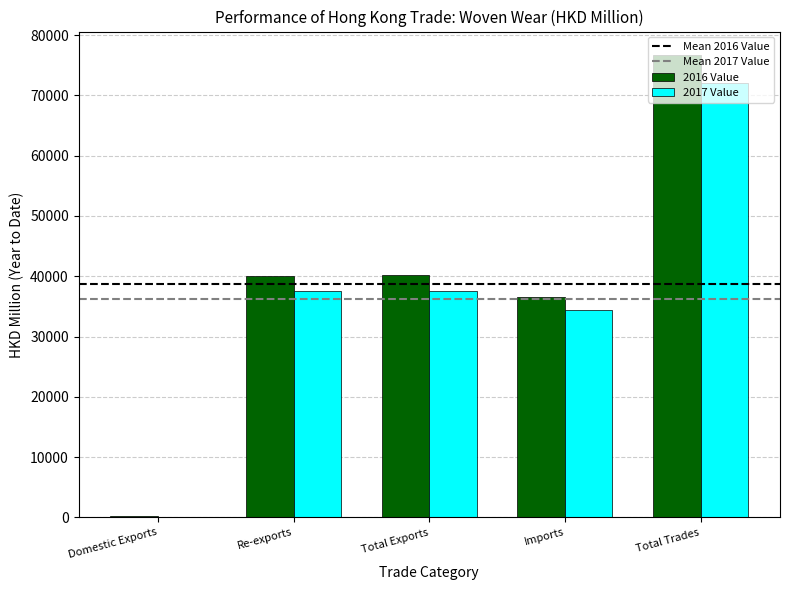

True or false: 2017 Value has a value of 71975.9 at Total Trades.

True